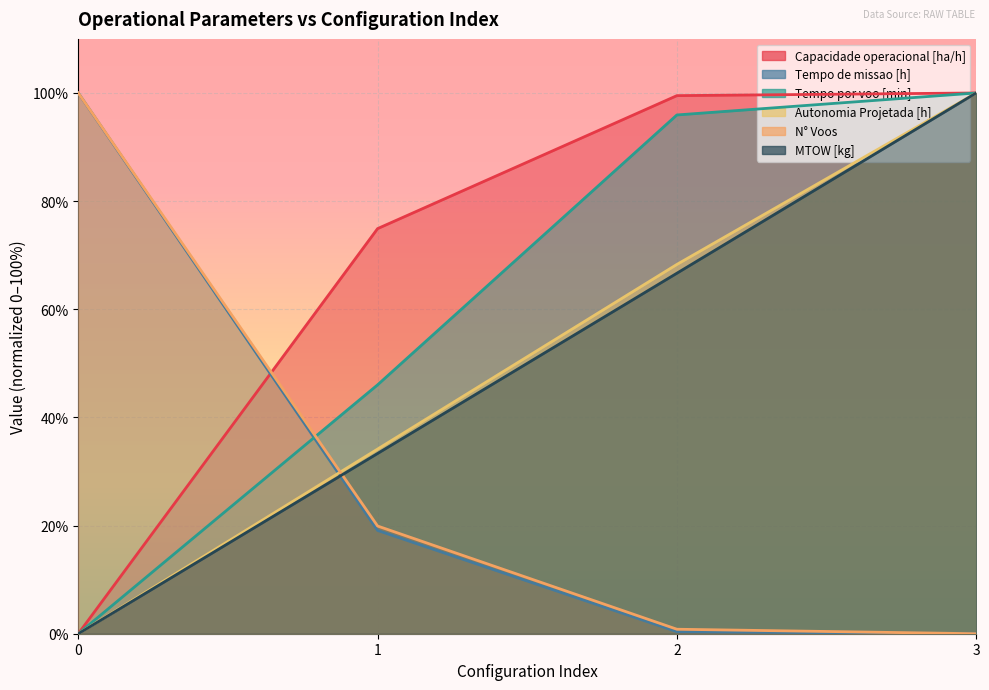

How many positive values does the N° Voos series have?

3